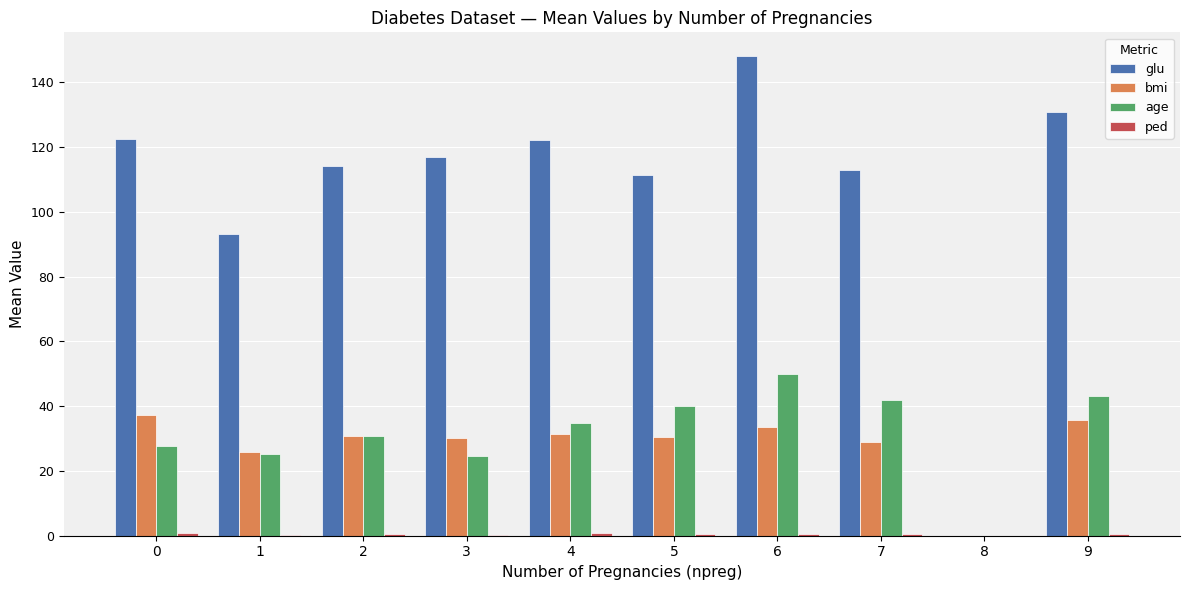

What is the spread (max minus min) of values at 3?

116.7